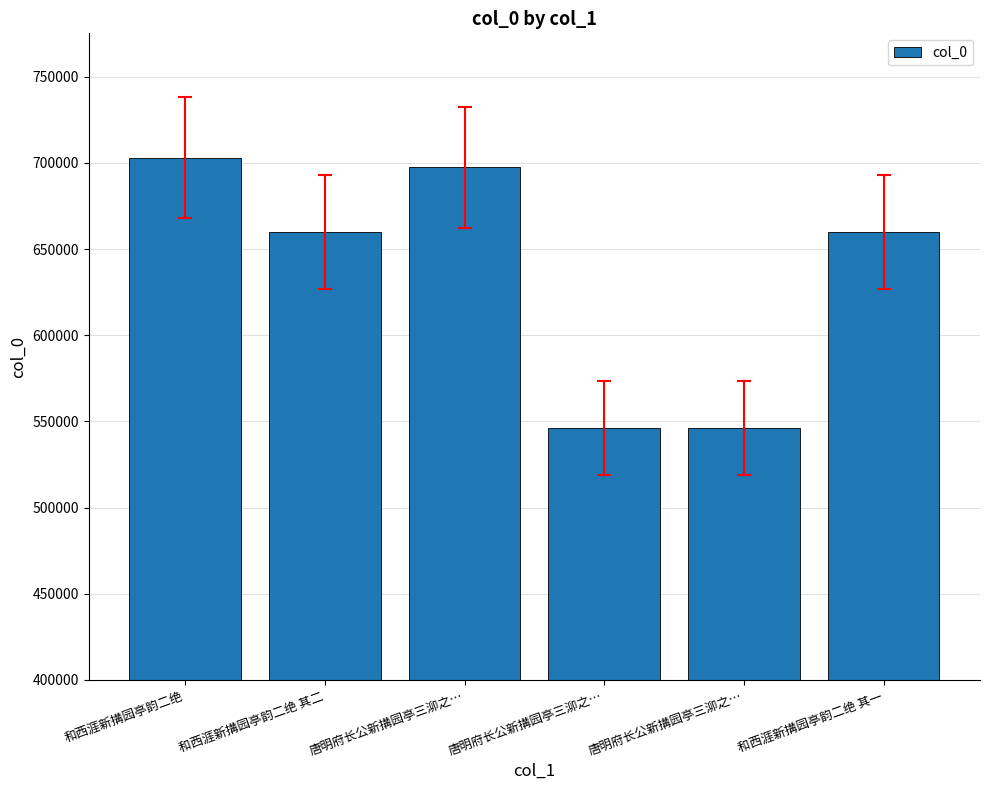

Rank the categories by value from highest to lowest.

和西涯新搆园亭韵二绝, 唐明府长公新搆园亭三泖之…, 和西涯新搆园亭韵二绝 其二, 和西涯新搆园亭韵二绝 其一, 唐明府长公新搆园亭三泖之…, 唐明府长公新搆园亭三泖之…